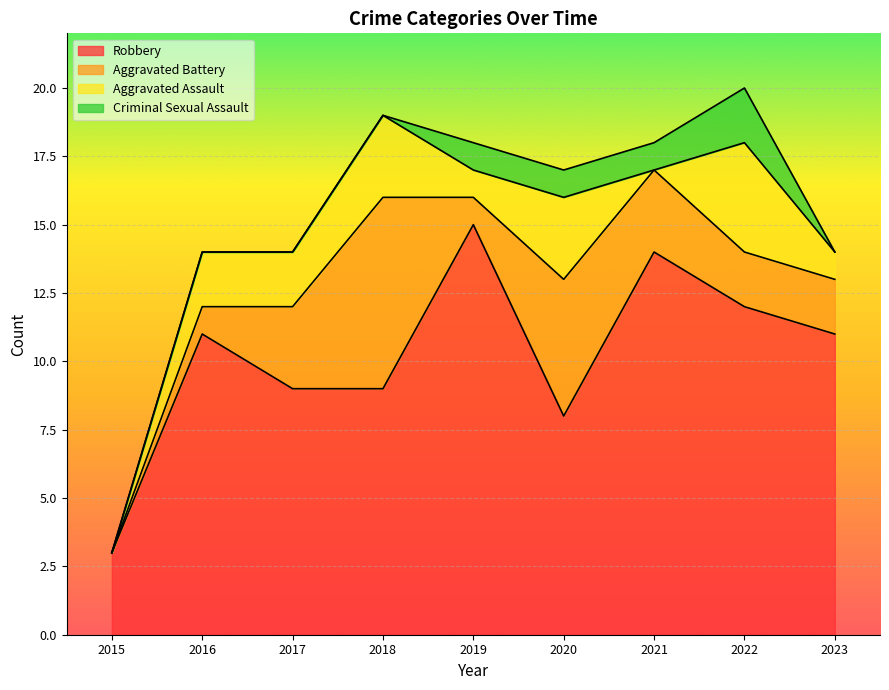

What is the difference between the second highest and second lowest values in the Aggravated Battery series?

4